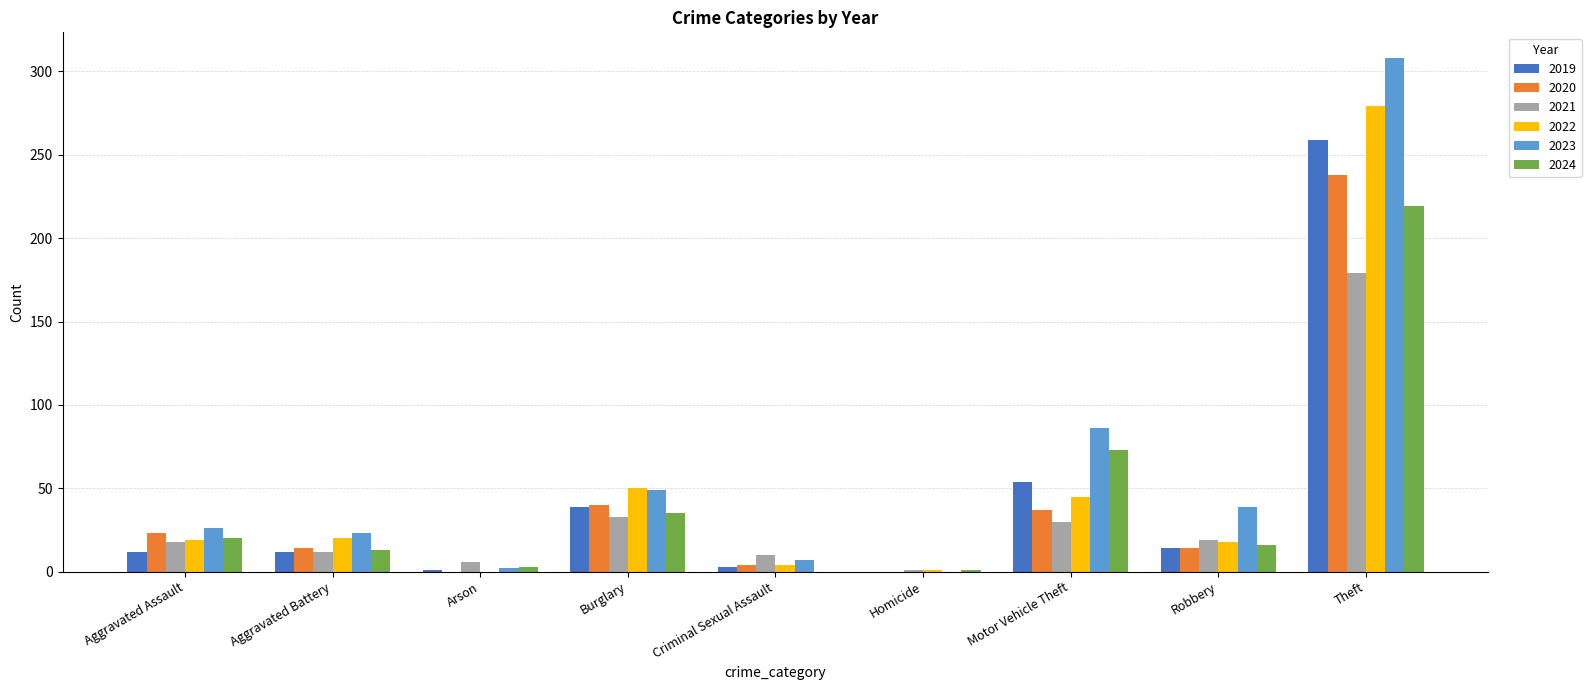

What is the sum of the 2019 values at Theft and Burglary?

298